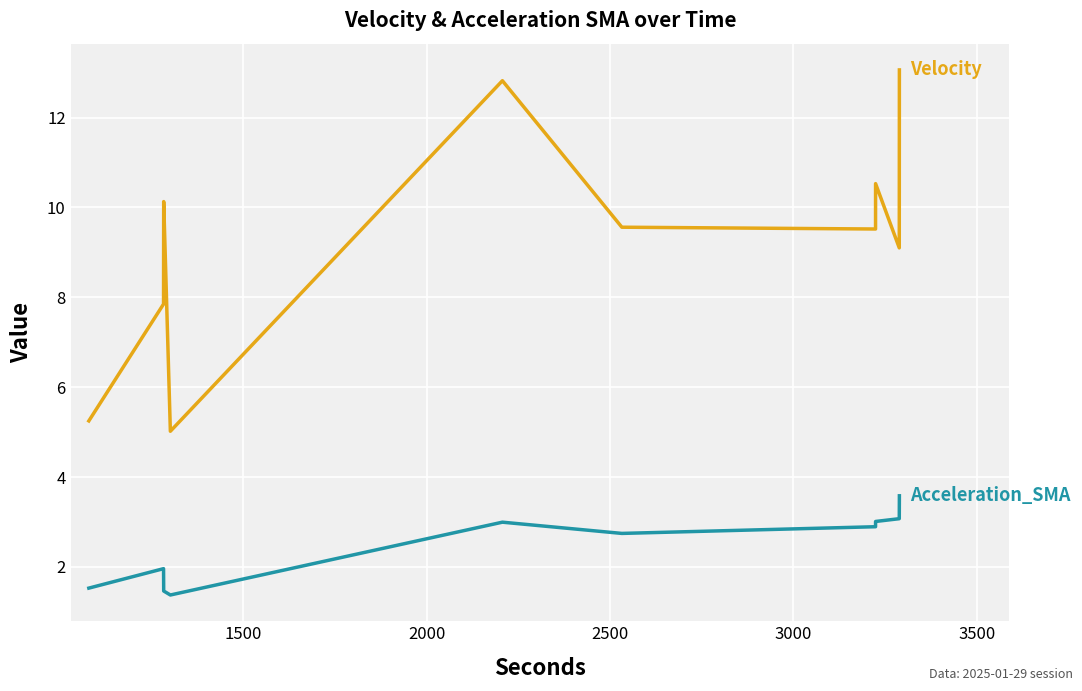

What is the greatest value displayed?

13.1